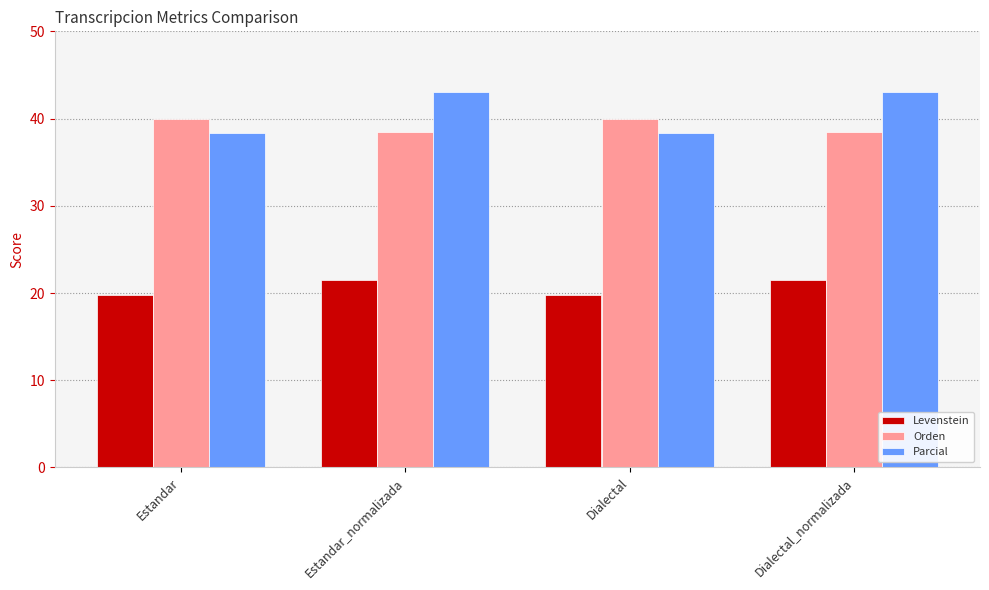

What is the difference between the maximum and minimum values in the Levenstein series?

1.8